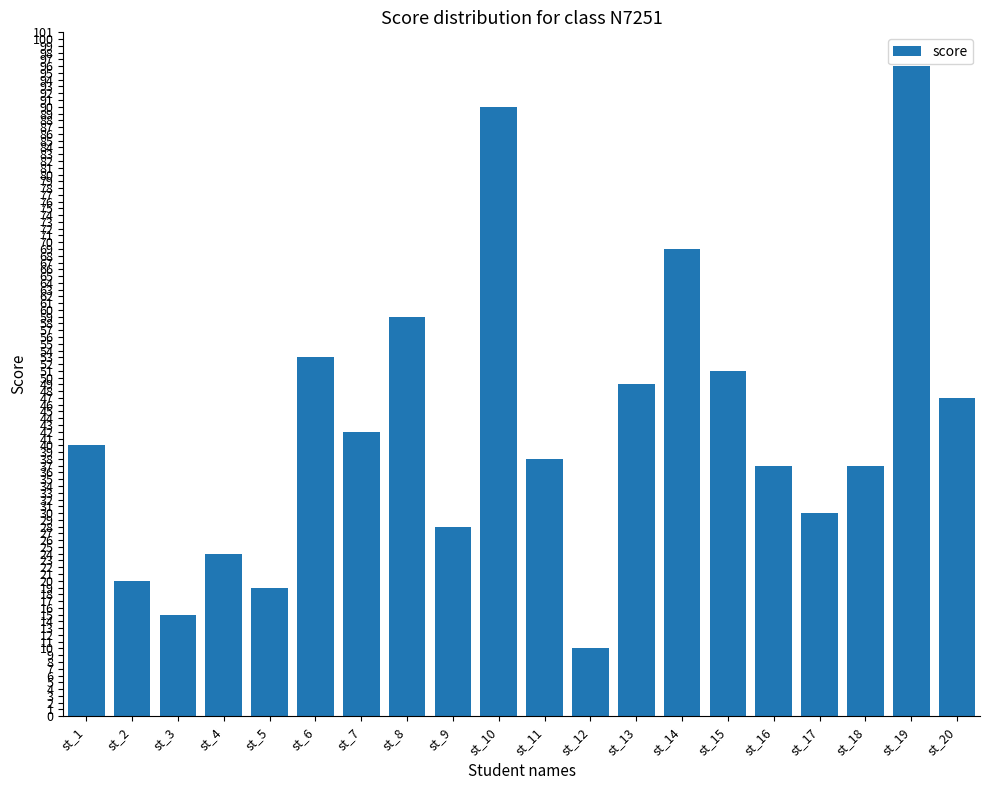

True or false: the data shows 24 at st_4.

True